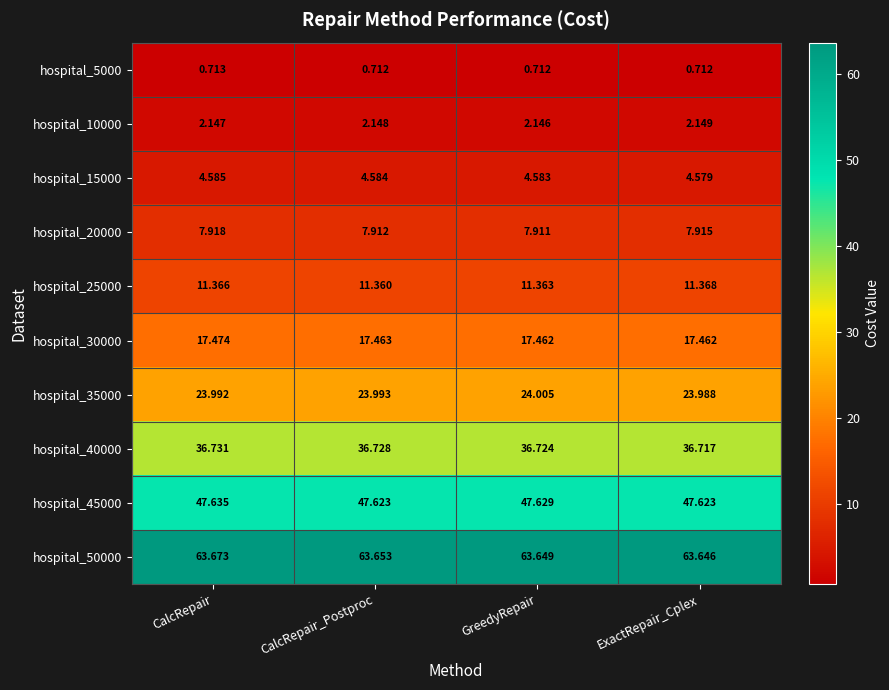

At which label is hospital_25000 closest to 11?

CalcRepair_Postproc